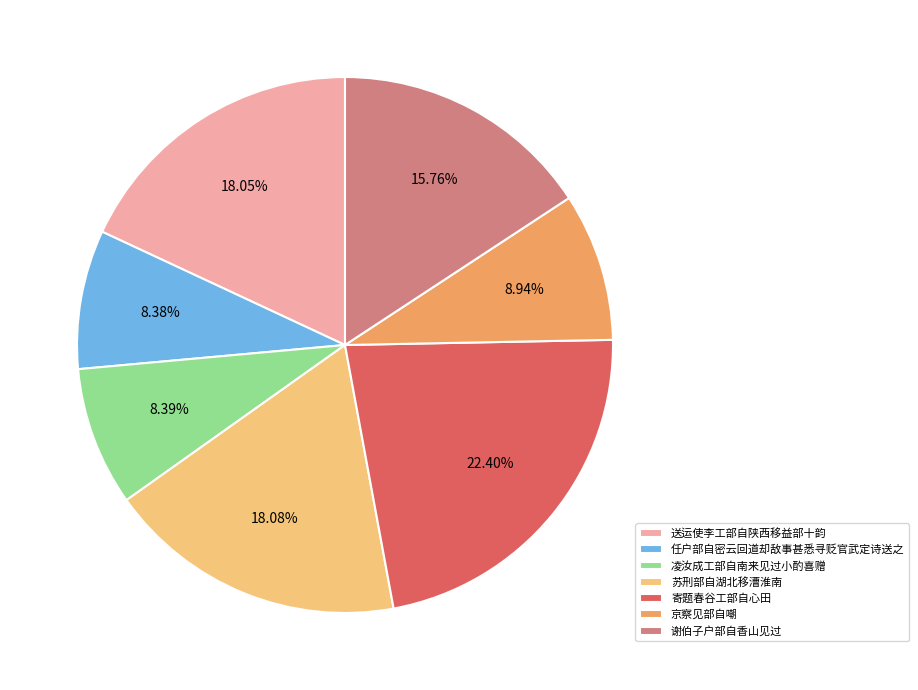

How many slices are in this pie chart?

7